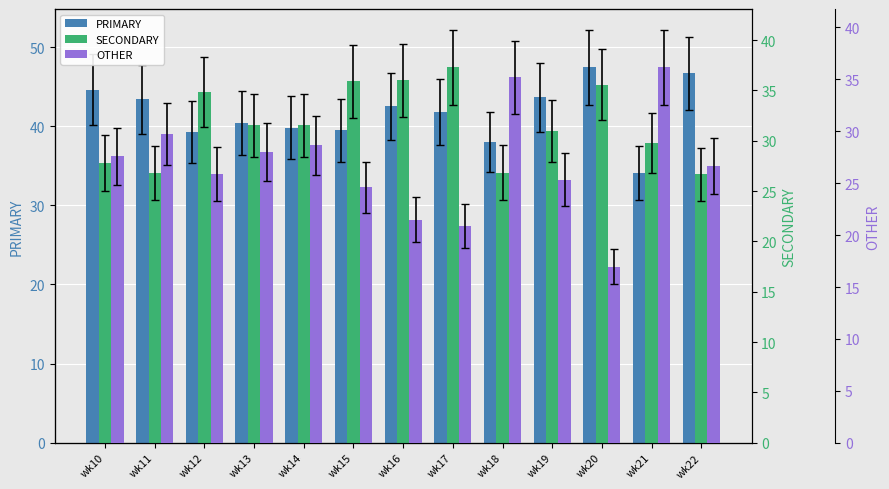

At which label is PRIMARY closest to 40?

wk14